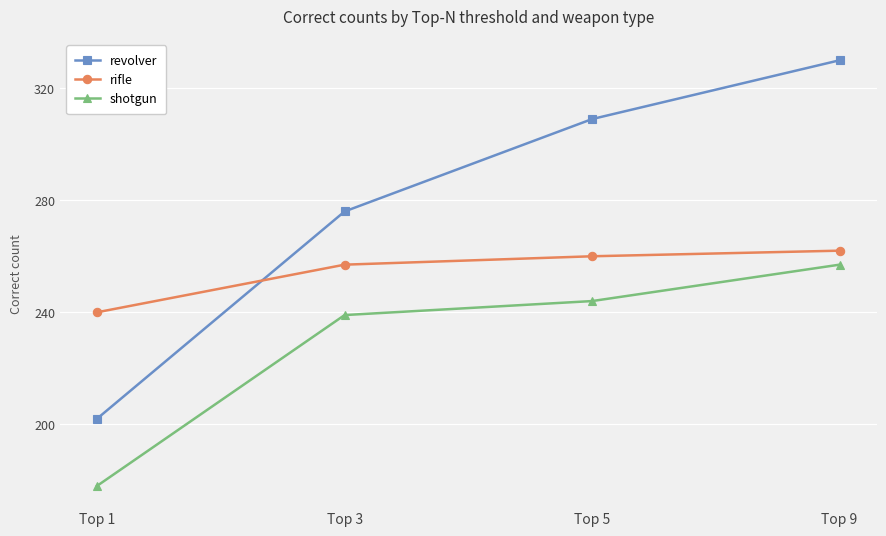

What is the sum of the revolver values at Top 3 and Top 9?

606